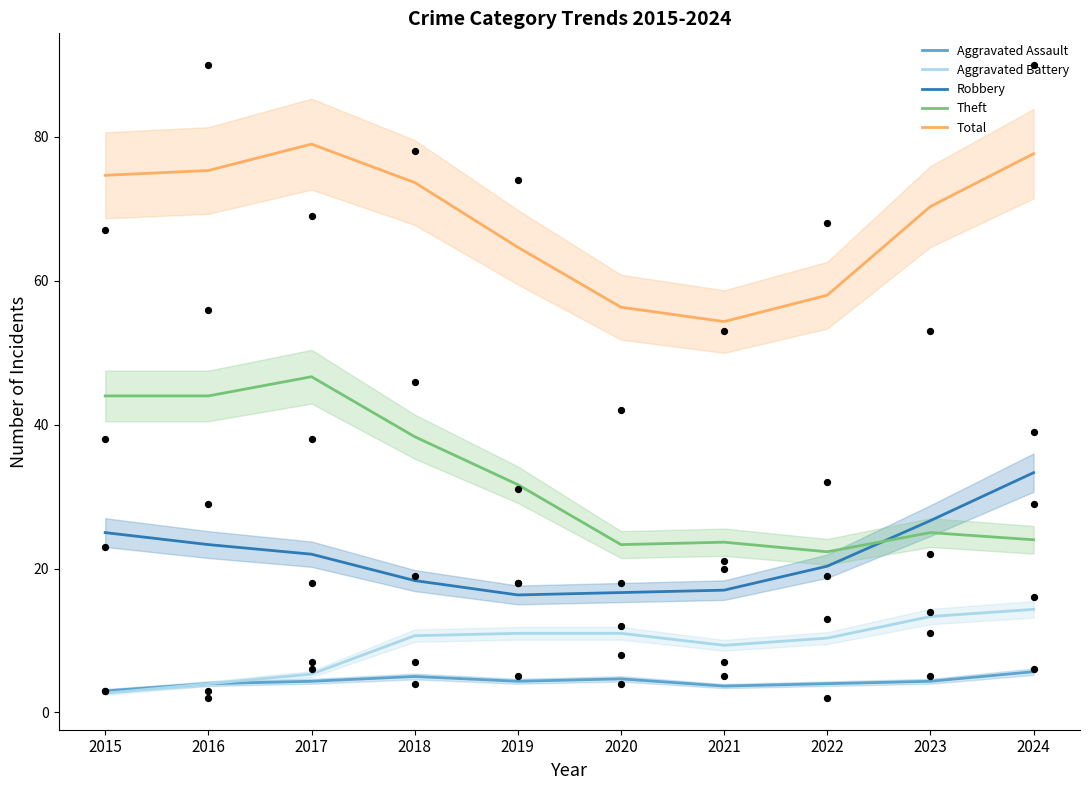

Which series has the largest total across all categories?

Total